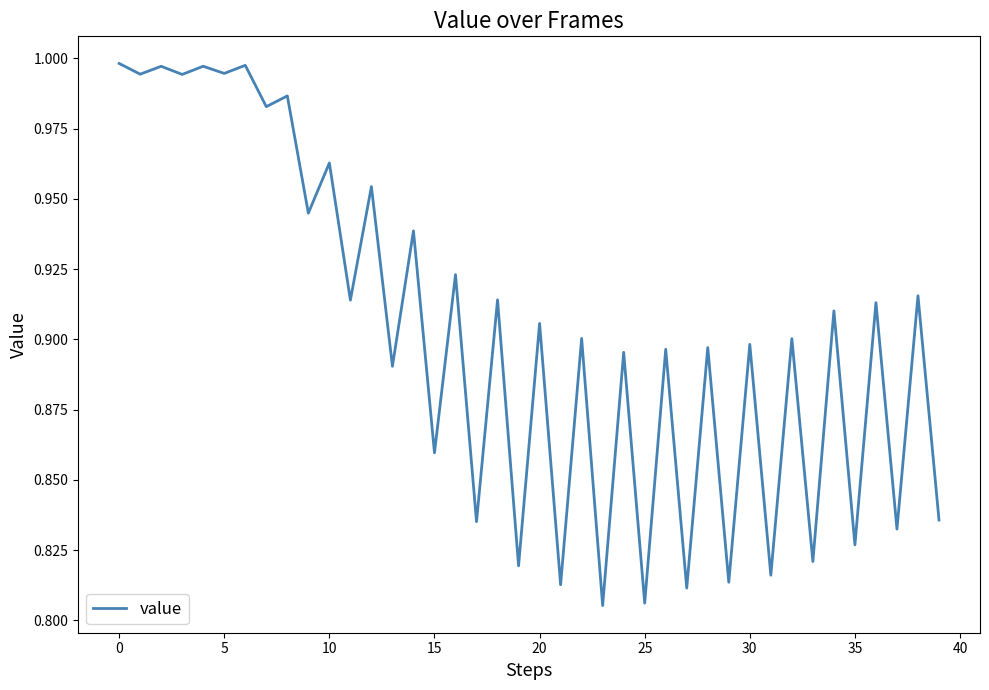

True or false: the data shows 0.4 at 25.

False